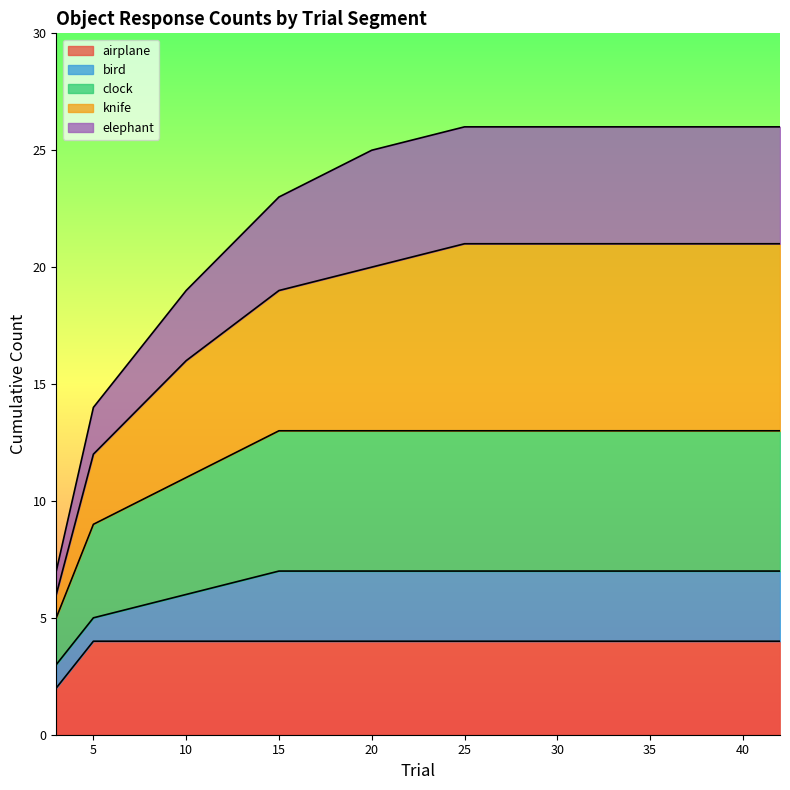

What is the difference between the second highest and second lowest values in the clock series?

2